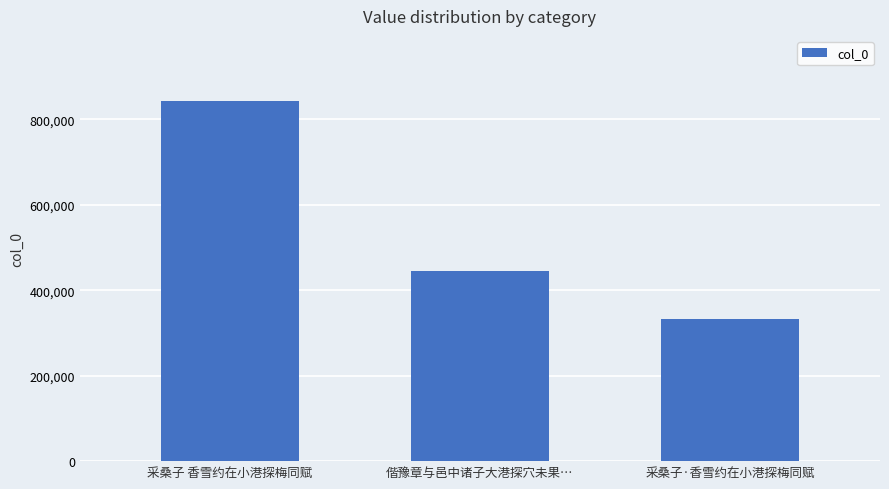

Reading right to left, transcribe all the data shown in this chart.

333102	445713	843484